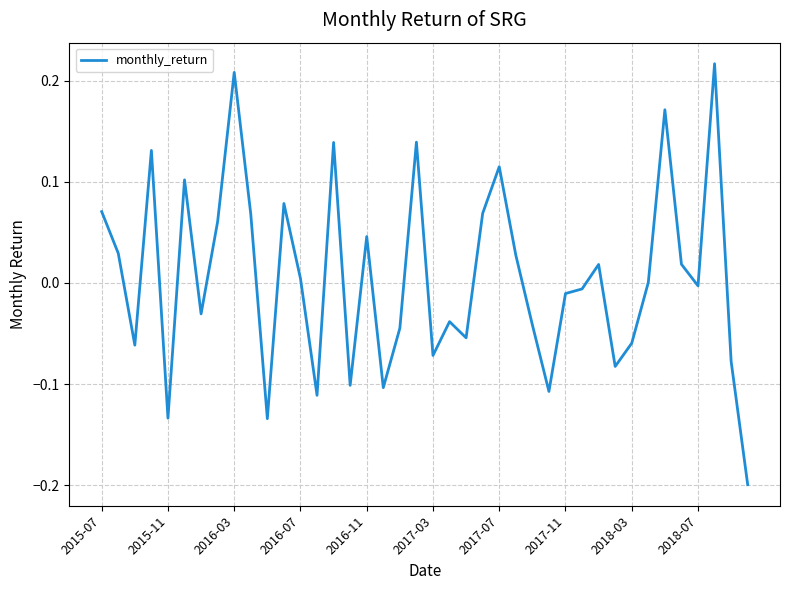

What is the minimum value shown in the chart?

-0.2